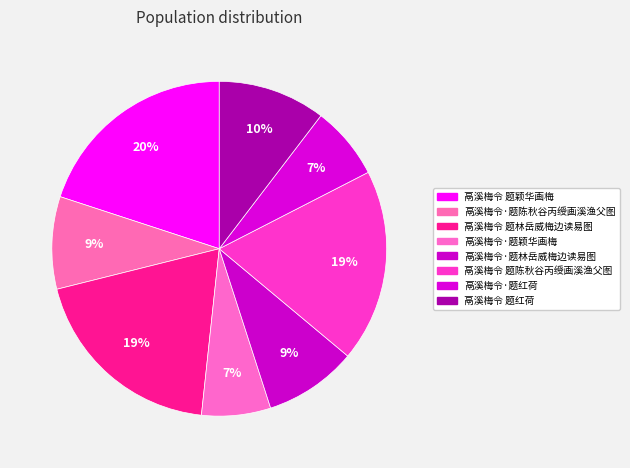

Between 鬲溪梅令·题颖华画梅 and 鬲溪梅令 题林岳威梅边读易图, which is larger?

鬲溪梅令 题林岳威梅边读易图